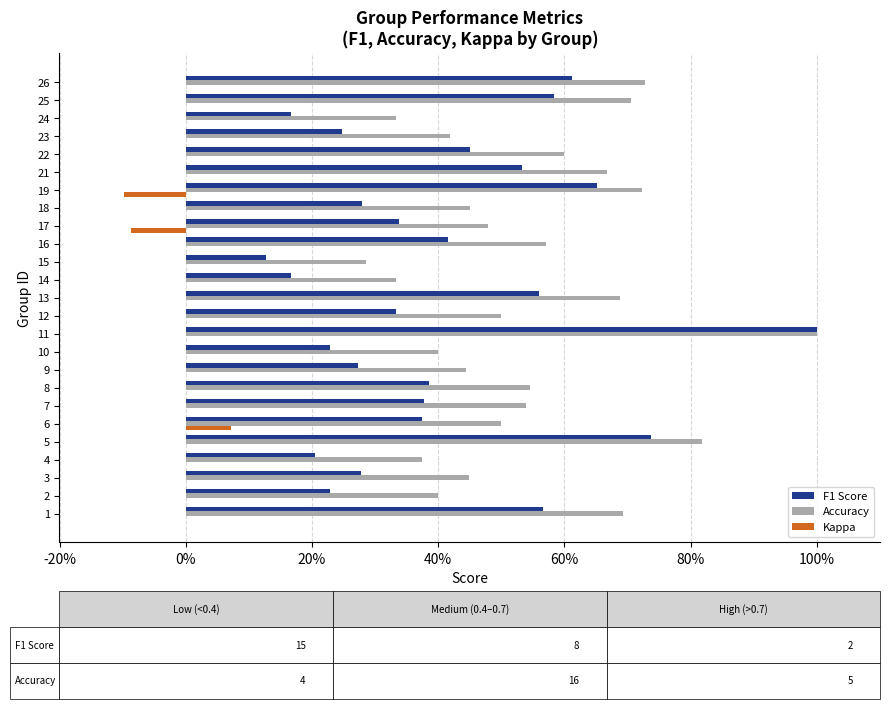

Rank the series by their maximum value, from lowest to highest.

Kappa, F1 Score, Accuracy